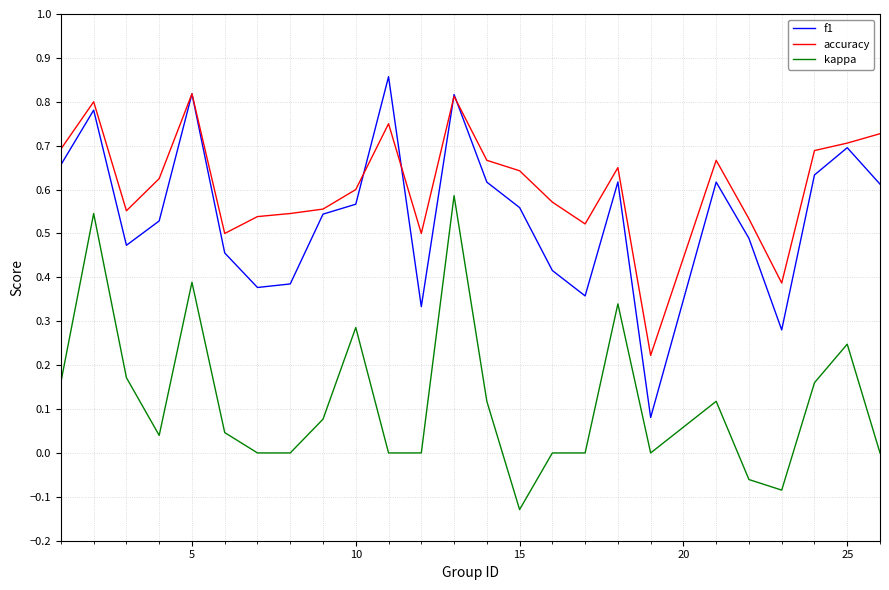

Which series has the widest spread of values?

f1